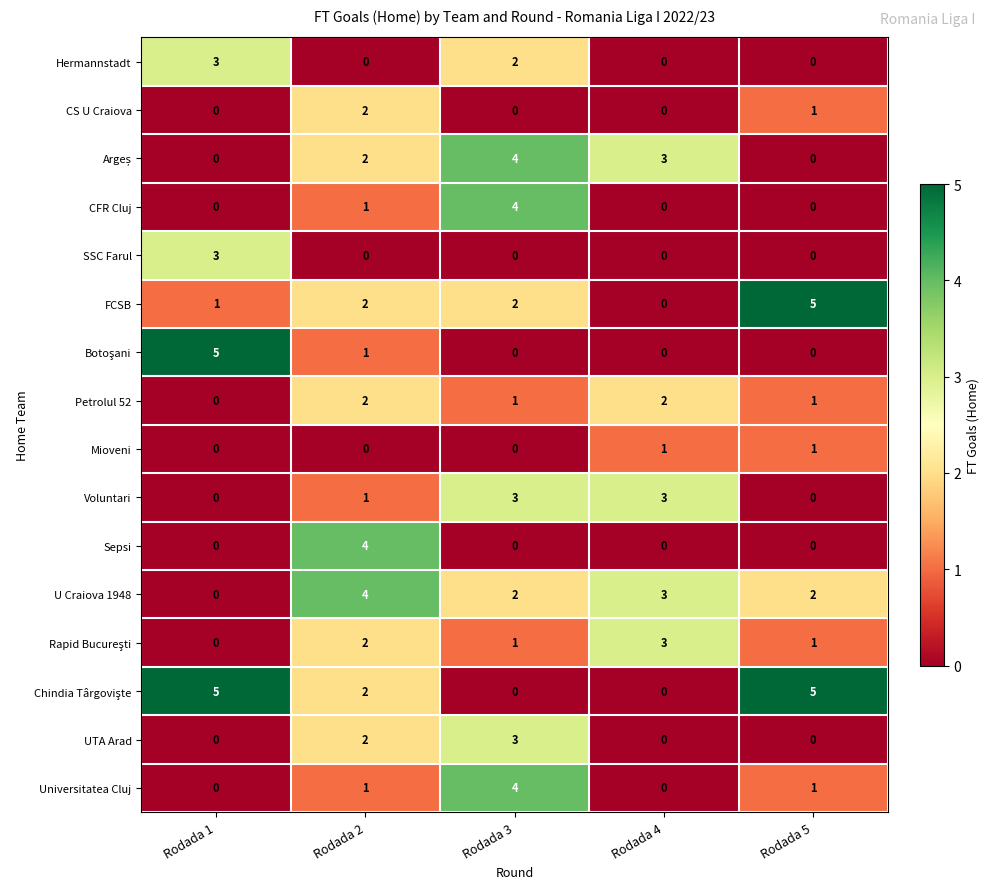

The Hermannstadt series shows -2 at Rodada 5. True or false?

False